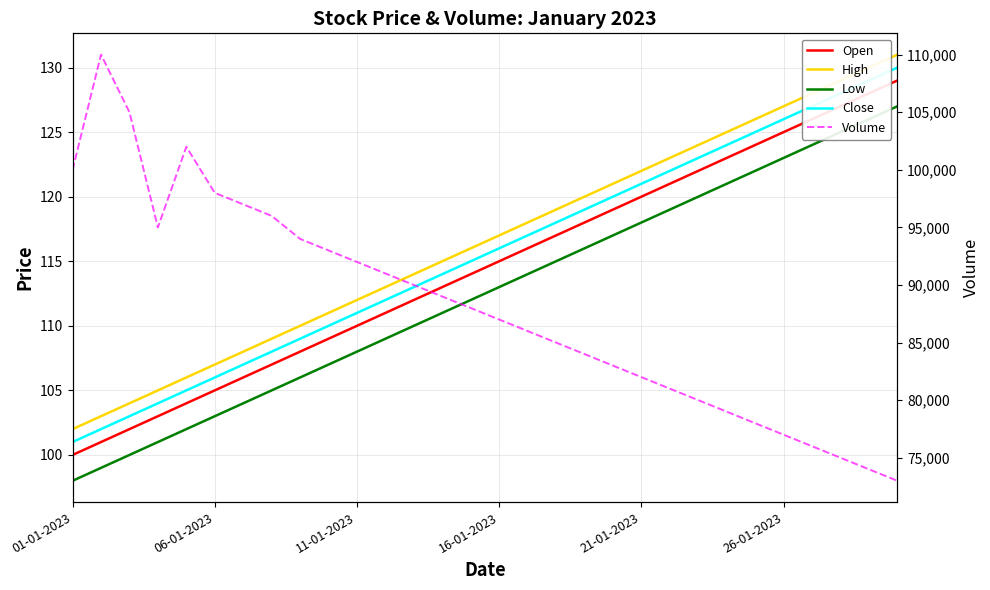

True or false: High and Open intersect in this chart.

False